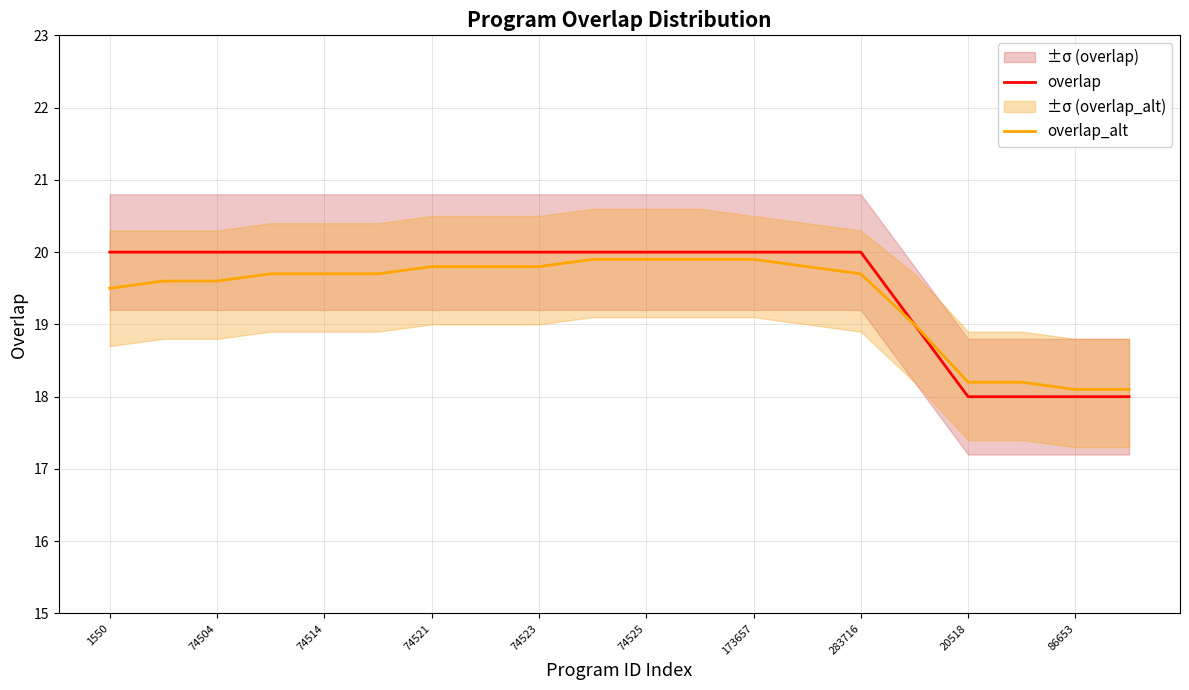

True or false: overlap_alt has more than 1 points higher than both neighbors.

False